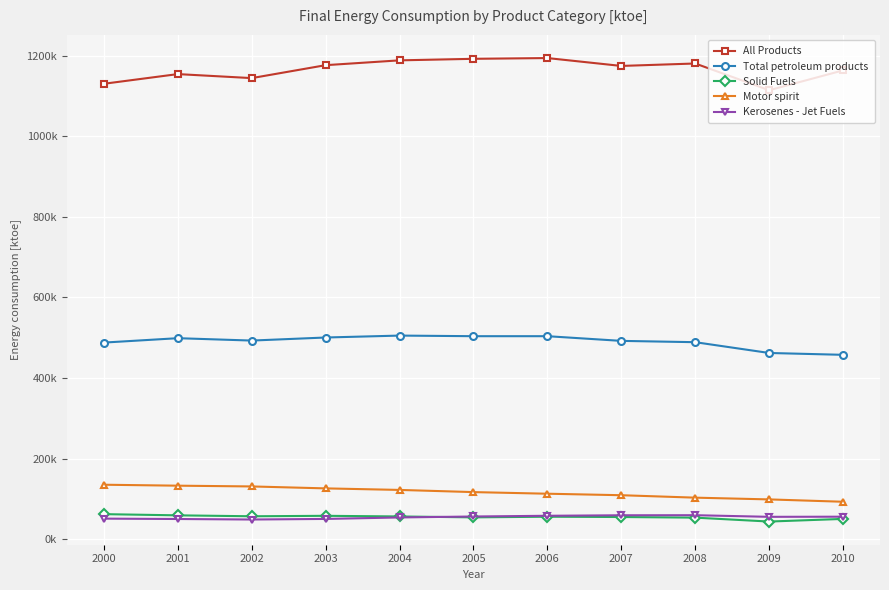

Where is Total petroleum products nearest to the value 481285?

2000